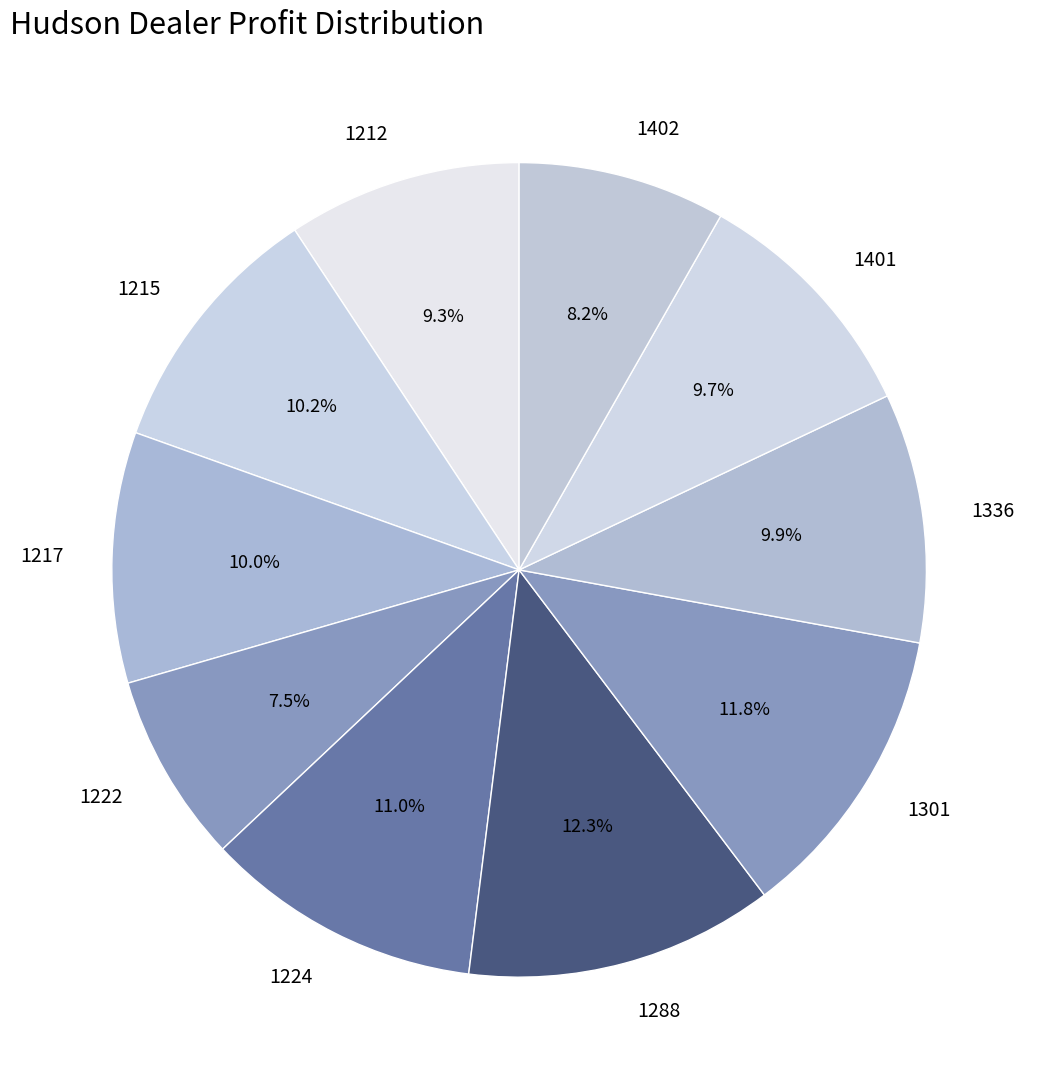

Between 1288 and 1212, which is larger?

1288